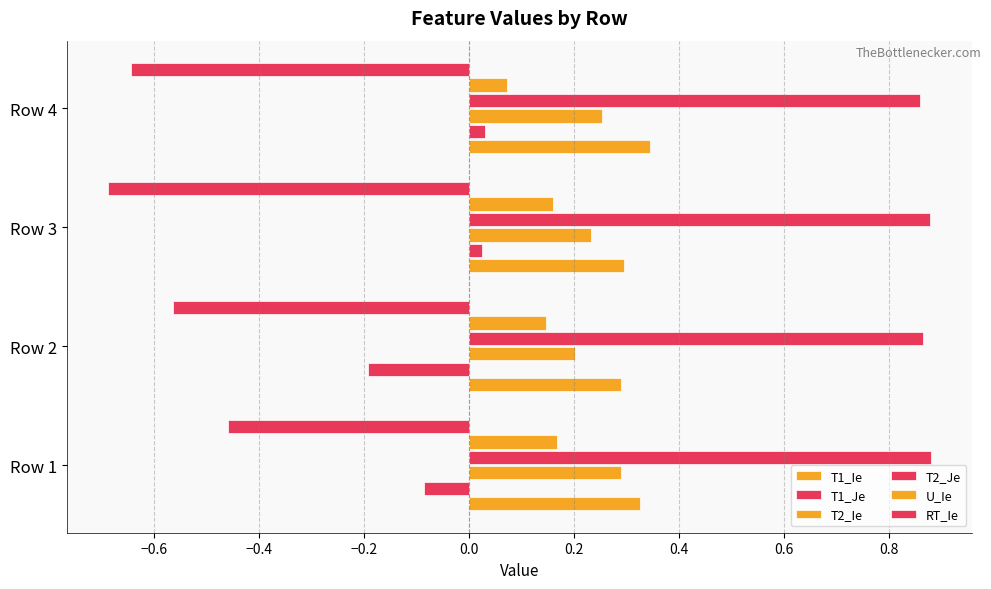

How many data points does each series have?

4